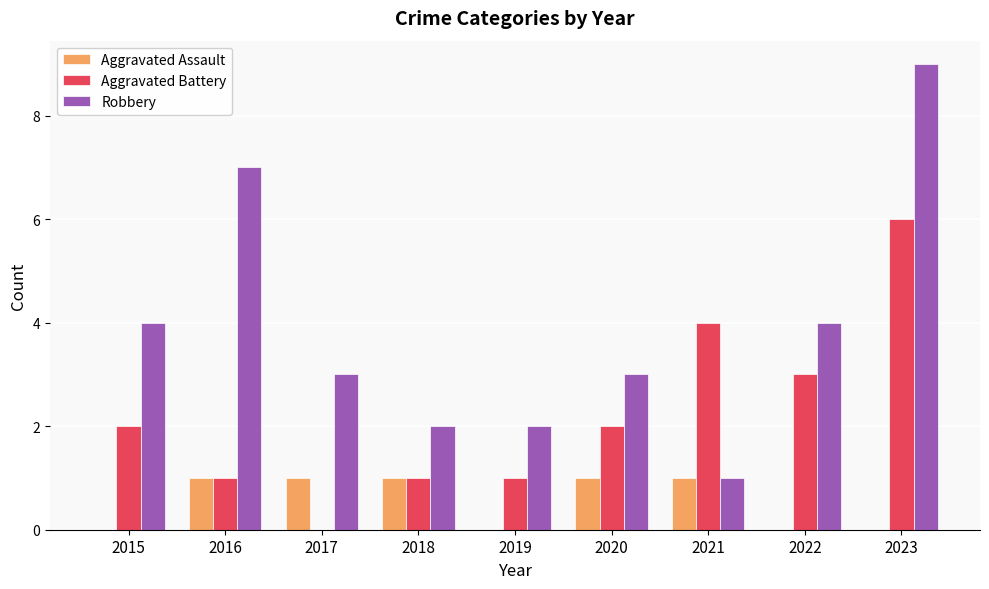

What is the sum of the Aggravated Assault values at 2016 and 2017?

2